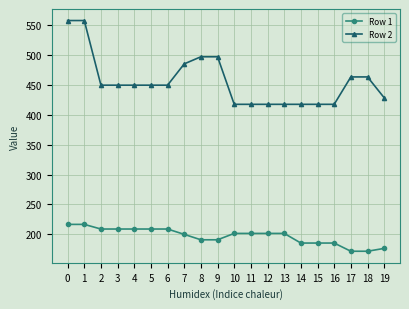

Rank the series by their average value, from highest to lowest.

Row 2, Row 1